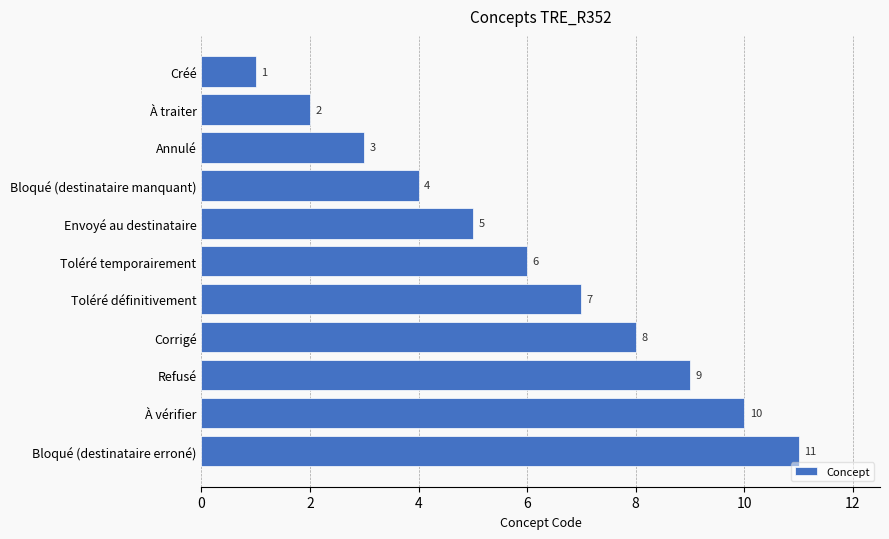

What is the sum of all values?

66